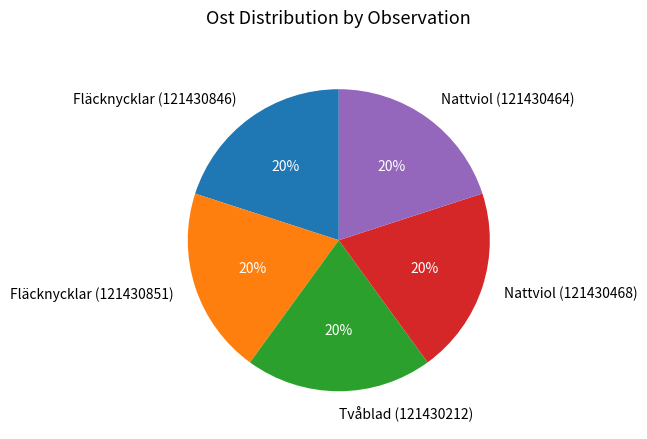

What is the ratio of the value at Tvåblad (121430212) to the value at Nattviol (121430468)?

1.0